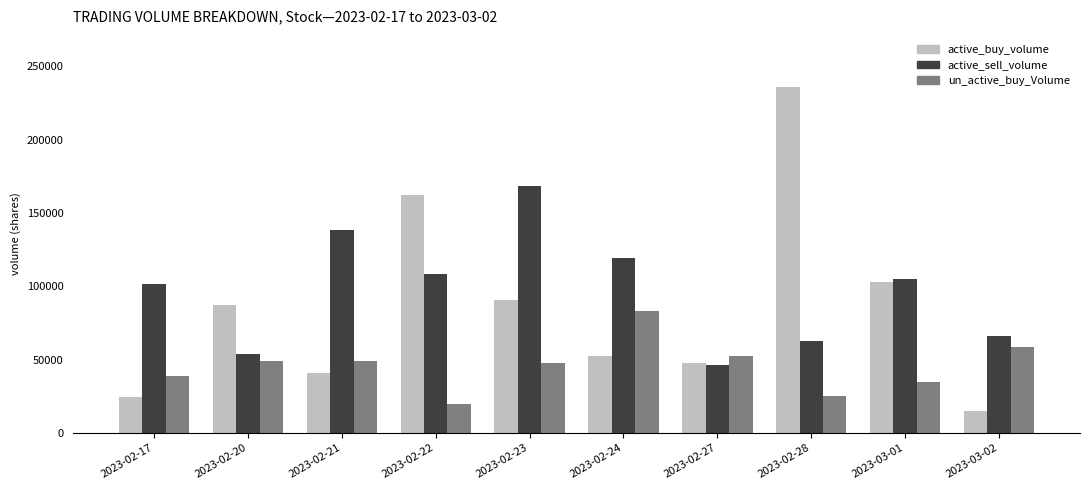

At which category does the chart reach its peak across all series?

2023-02-28